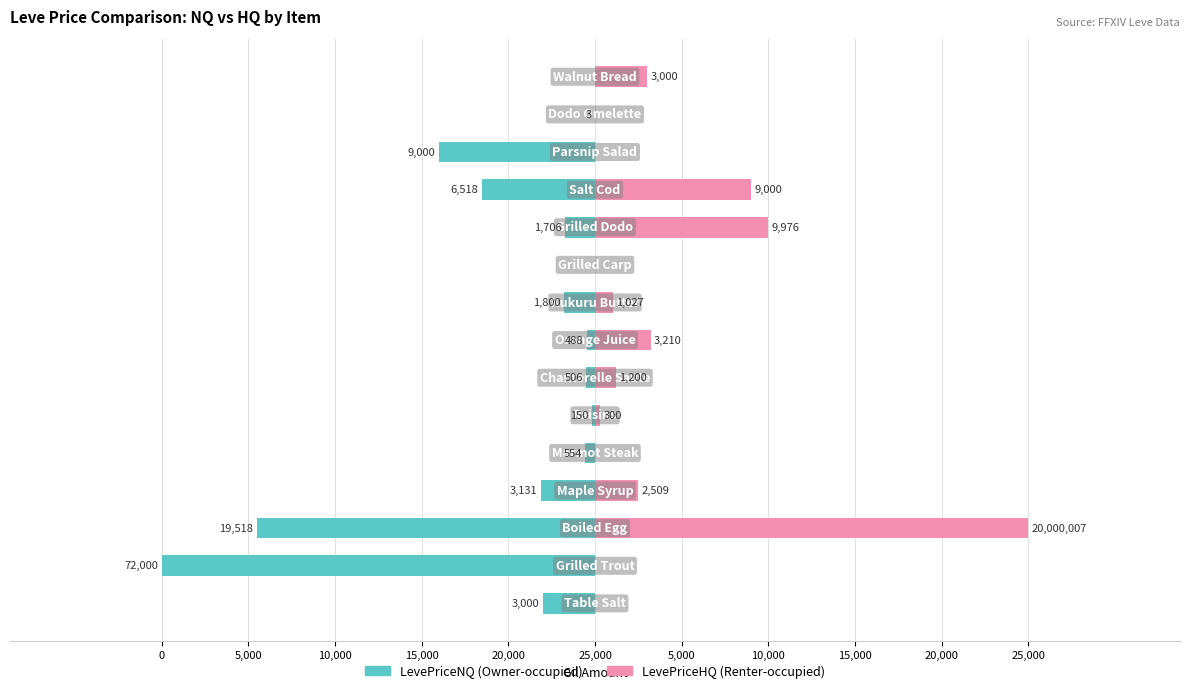

Rank the series by their maximum value, from highest to lowest.

LevePriceHQ, LevePriceNQ